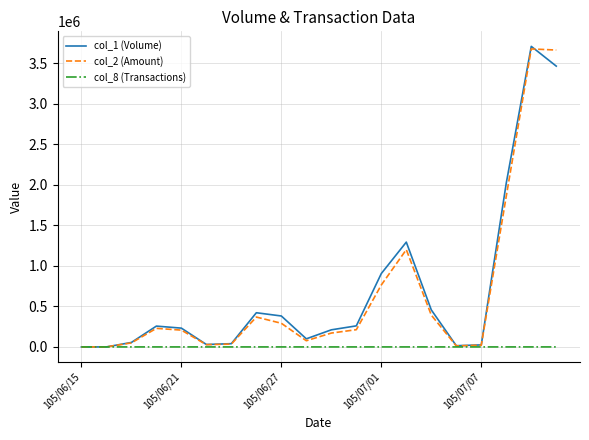

What is the greatest value displayed?

3711000